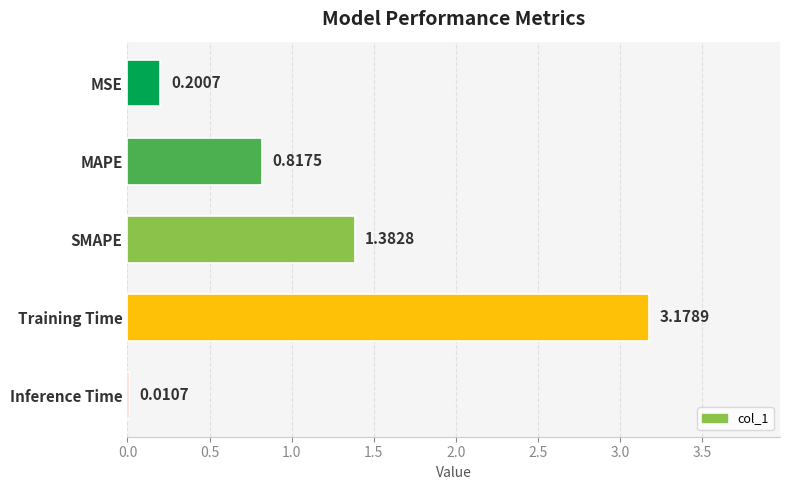

Which category has the highest value across all series?

Training Time